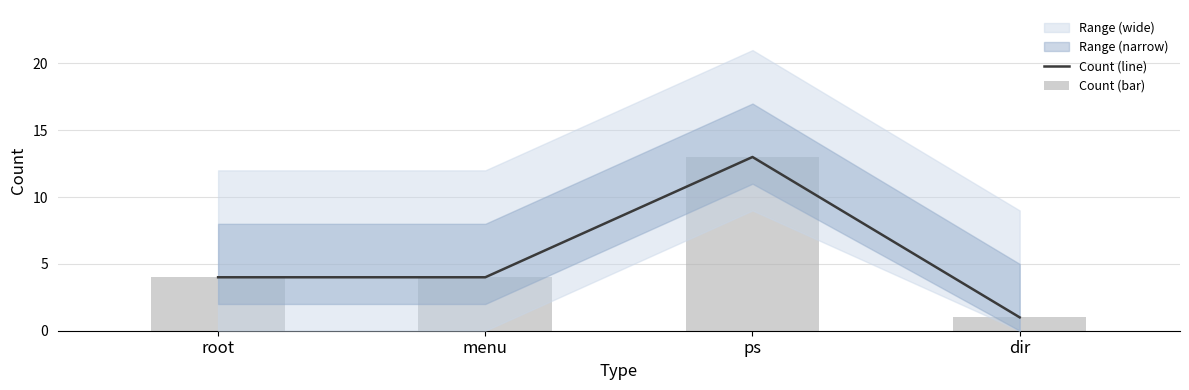

True or false: Count (bar) has a value of 6 at menu.

False